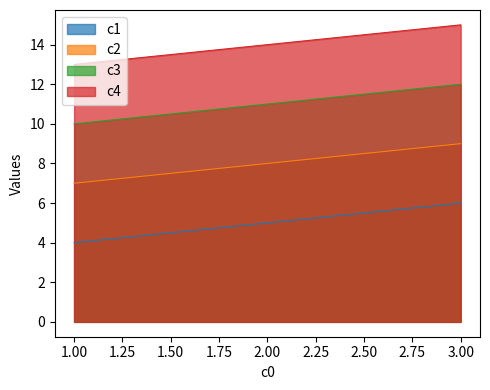

What is the maximum value for c4?

15